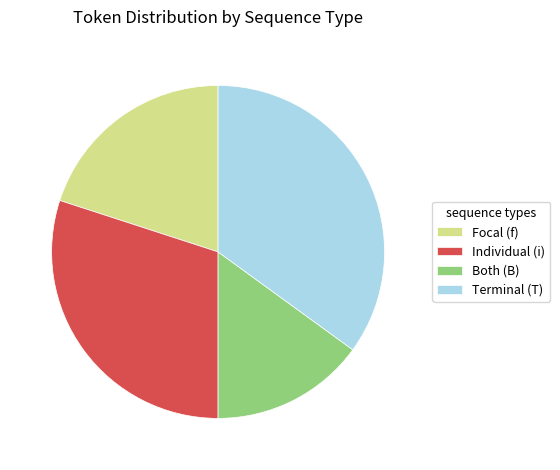

Count the number of slices in the pie.

4